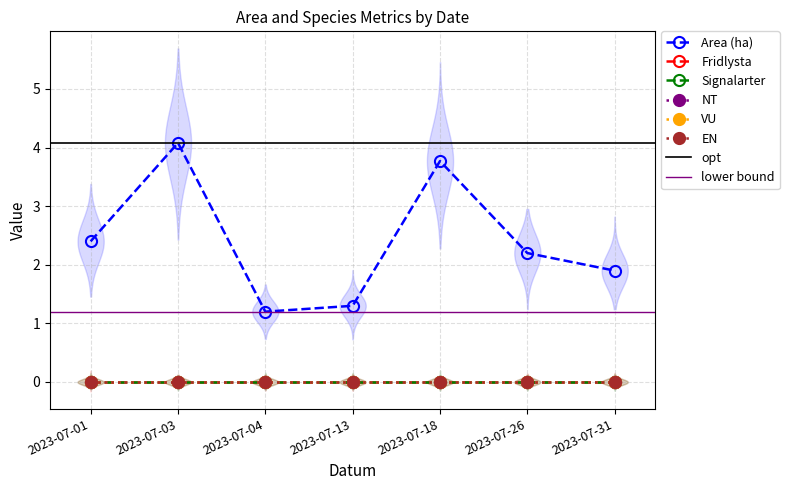

Which category has the highest value in the Fridlysta series?

2023-07-01